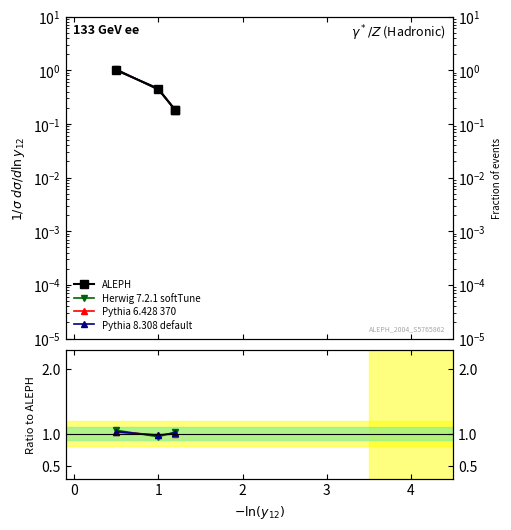

What is the lowest value of the Herwig 7.2.1 softTune series?

0.9